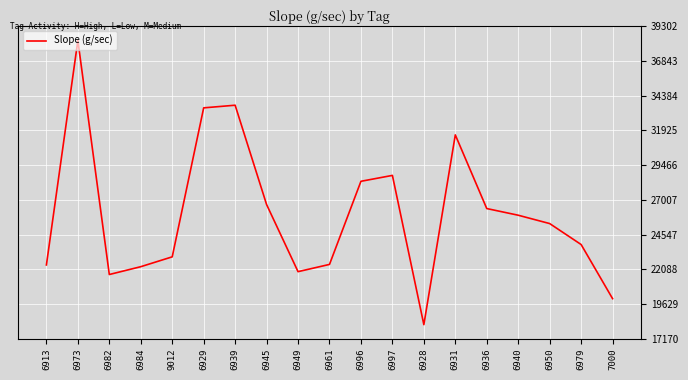

What position from the left is 6950?

17